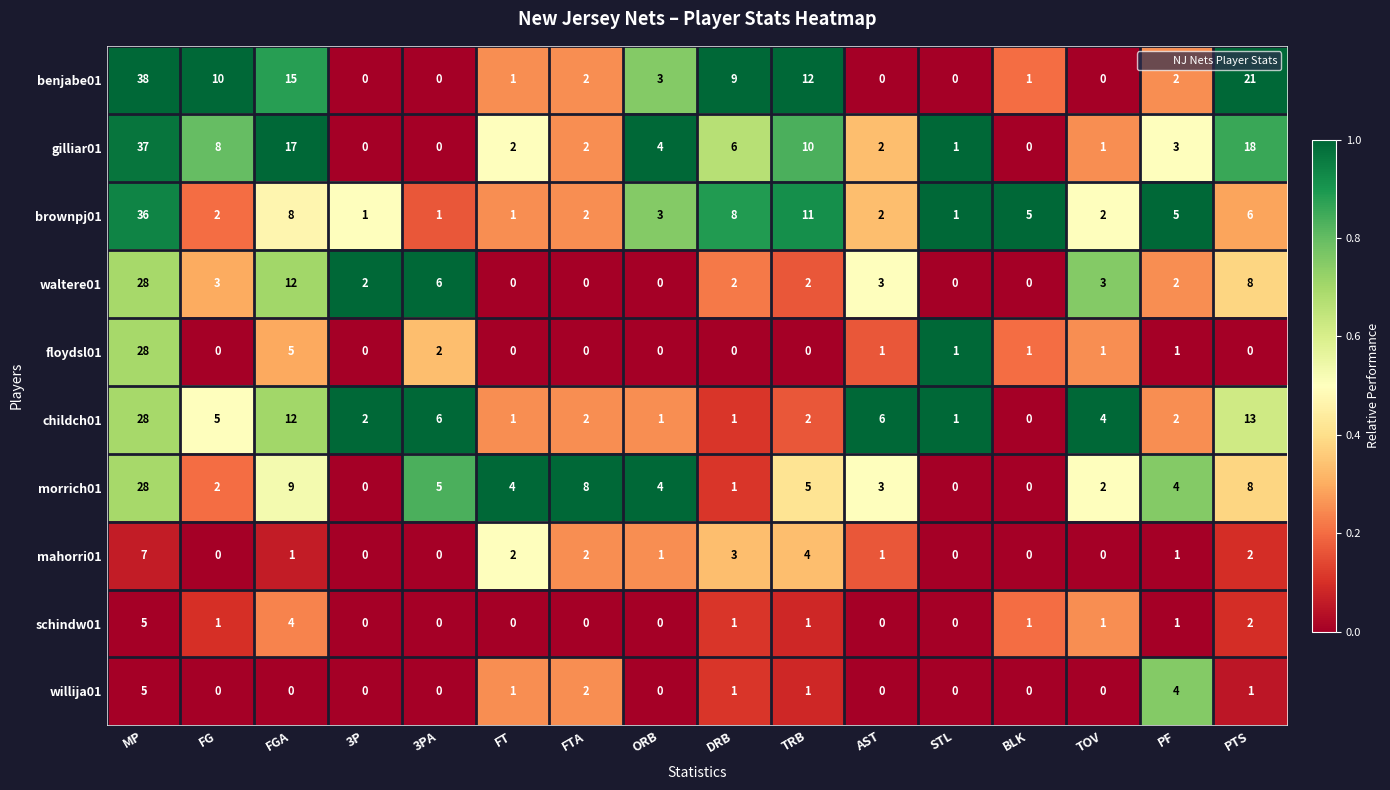

At which category does the chart reach its peak across all series?

MP